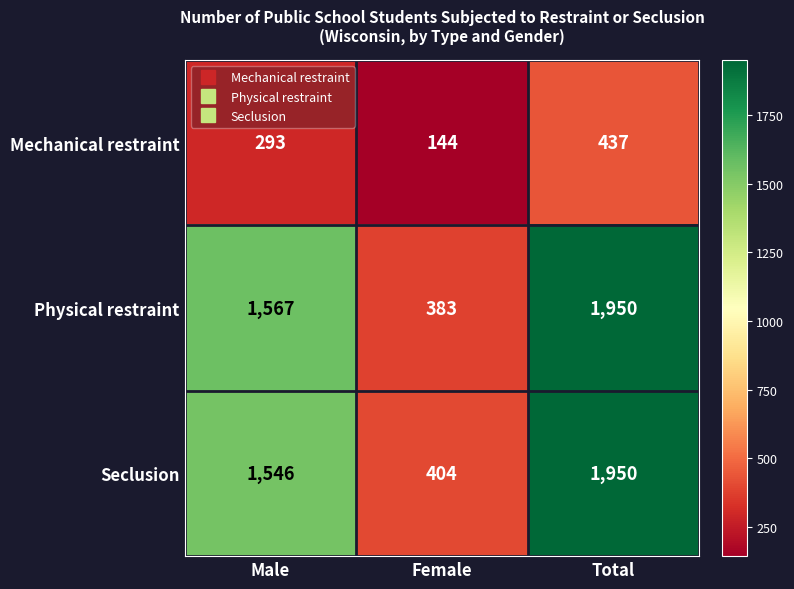

Count the number of categories in the chart.

3